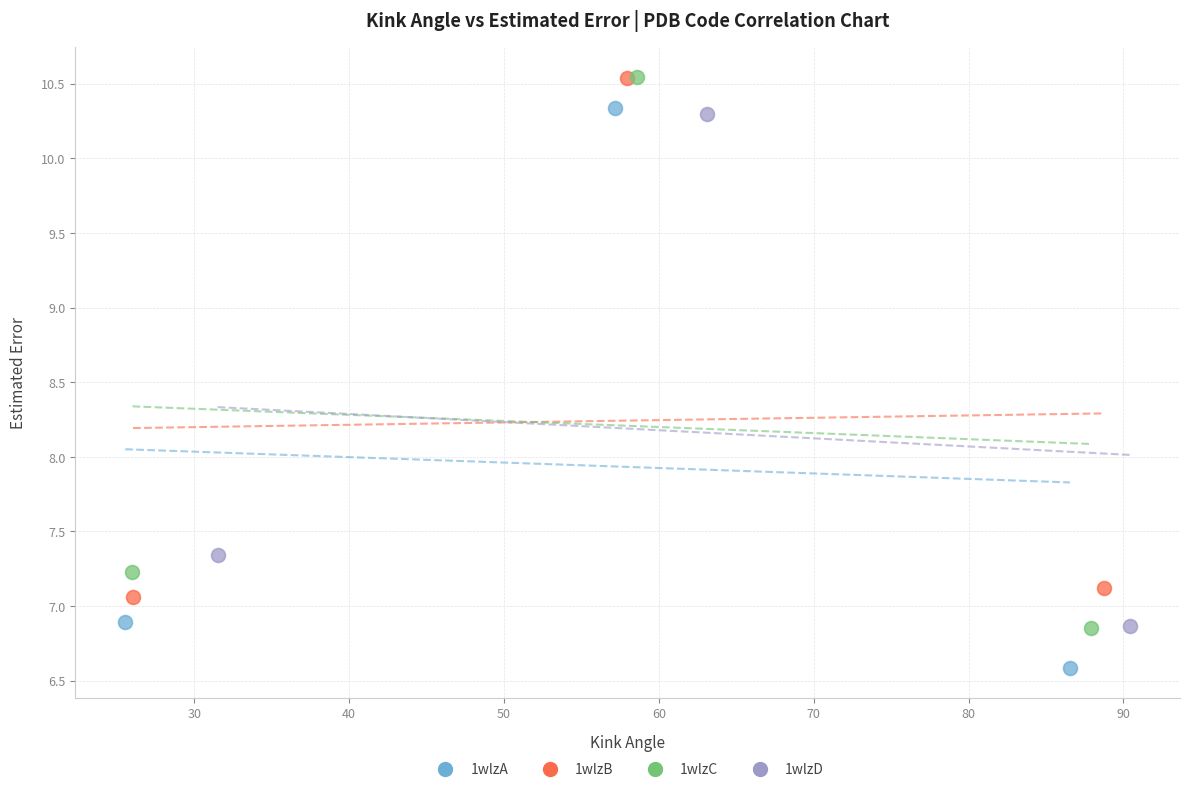

Which series contains the lowest Y value?

1wlzA